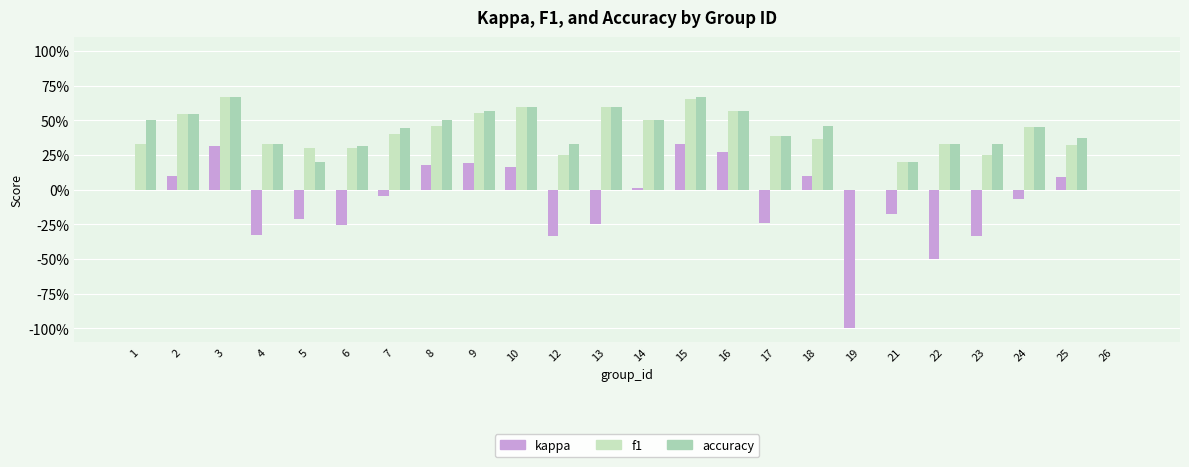

What is the spread (max minus min) of values at 16?

0.3